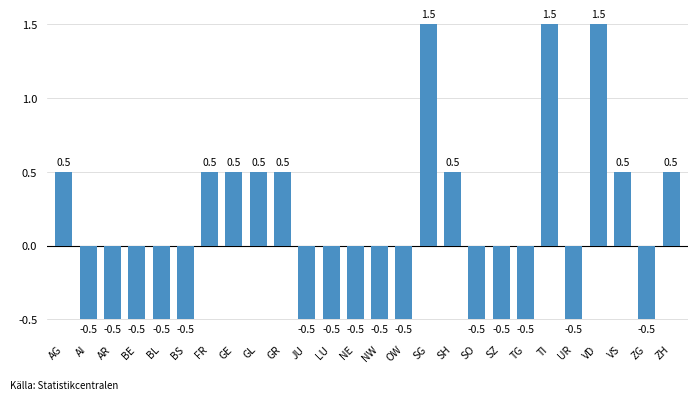

Reading left to right, what are all the values shown in this chart?

0.5	-0.5	-0.5	-0.5	-0.5	-0.5	0.5	0.5	0.5	0.5	-0.5	-0.5	-0.5	-0.5	-0.5	1.5	0.5	-0.5	-0.5	-0.5	1.5	-0.5	1.5	0.5	-0.5	0.5